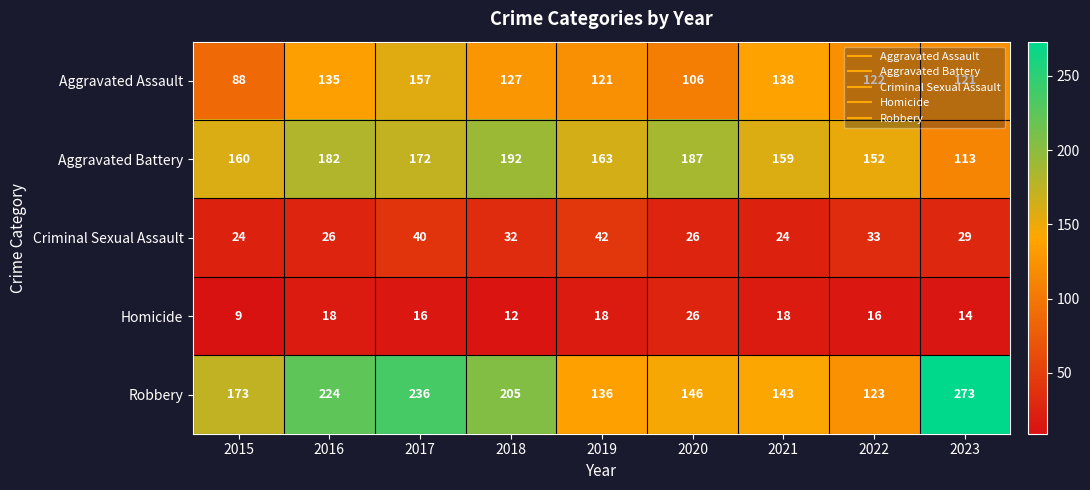

What is the lowest value of the Homicide series?

9